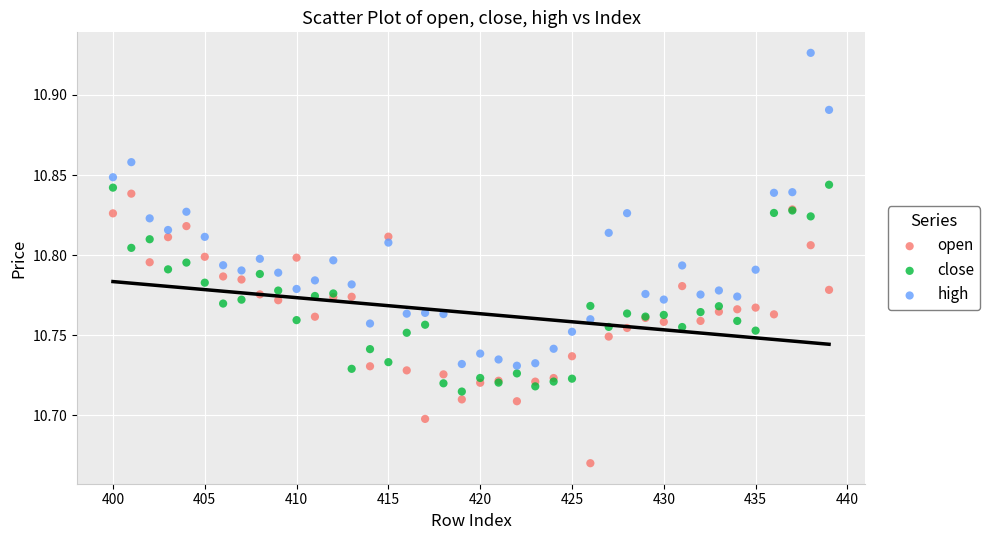

Which series contains the lowest Y value?

open